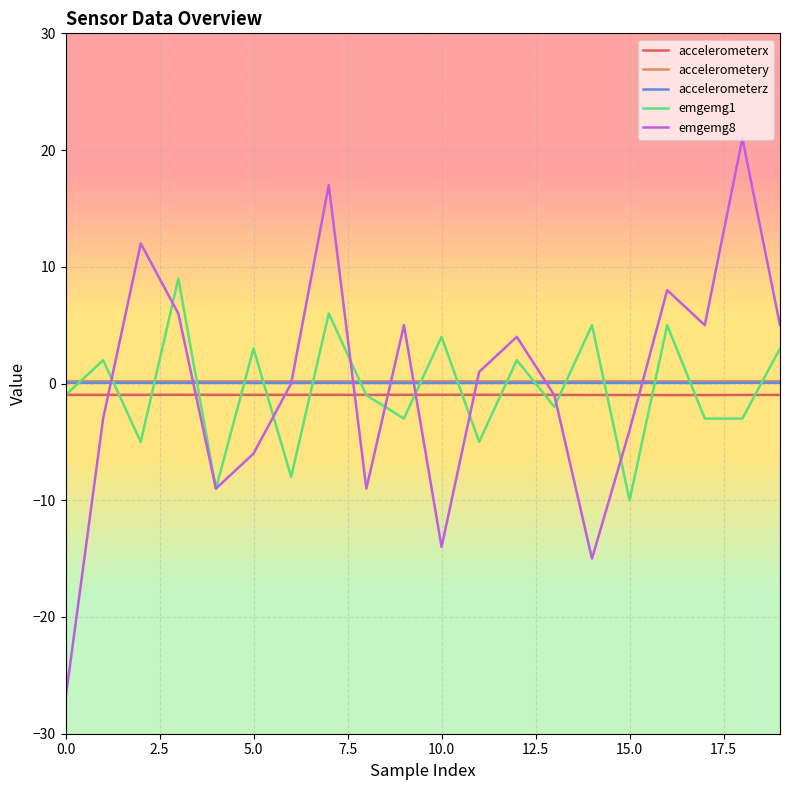

True or false: accelerometery has more than 2 points higher than both neighbors.

True